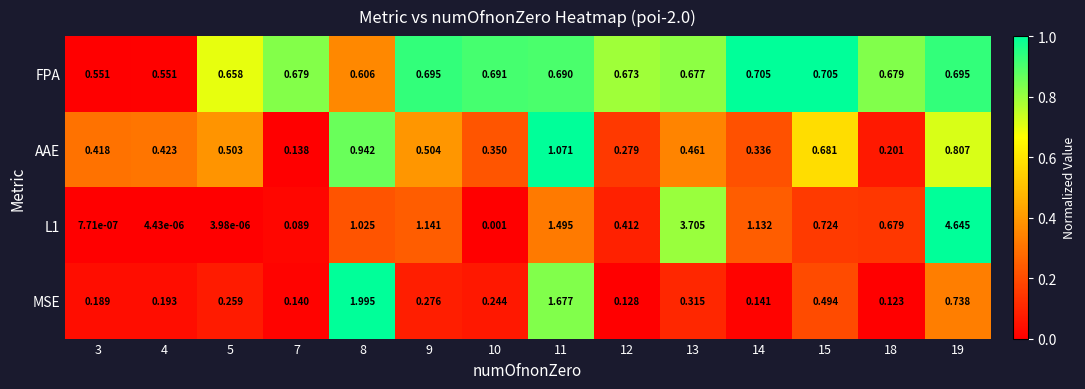

Which series changed the most between 8 and 15?

MSE